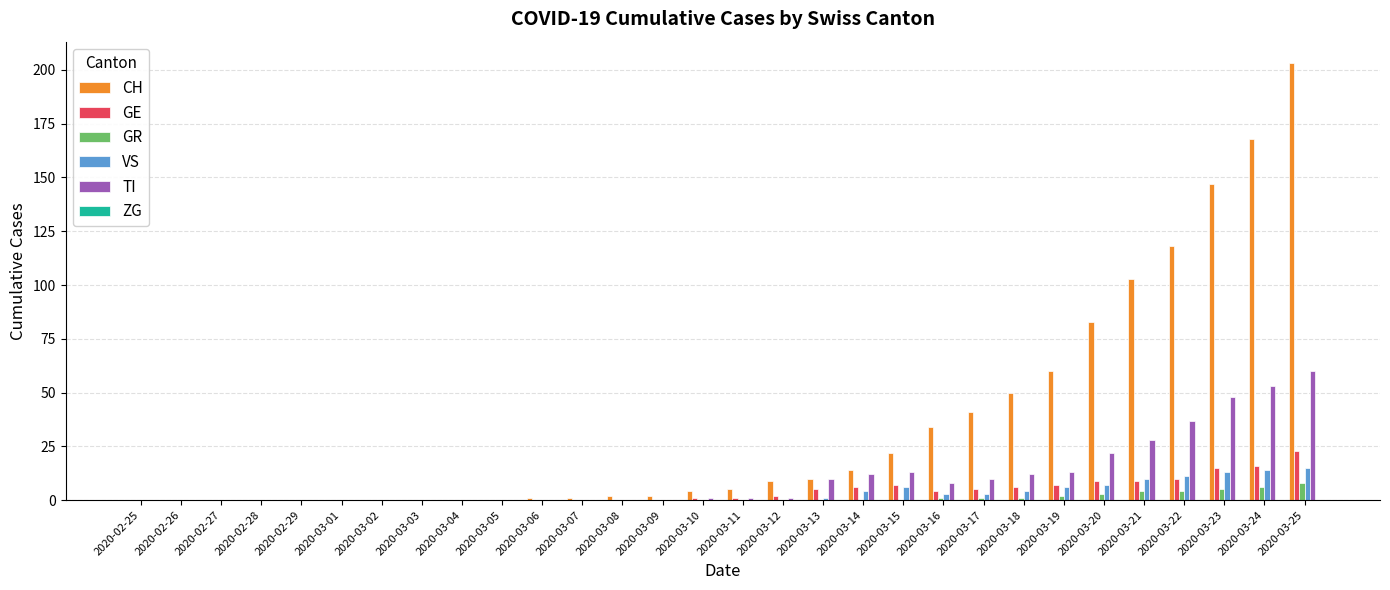

Which category has the highest value across all series?

2020-03-25